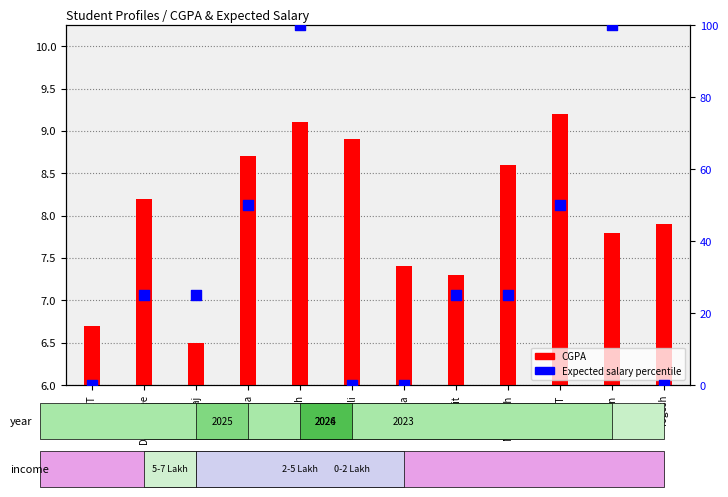

At how many categories does at least one series exceed 23?

8